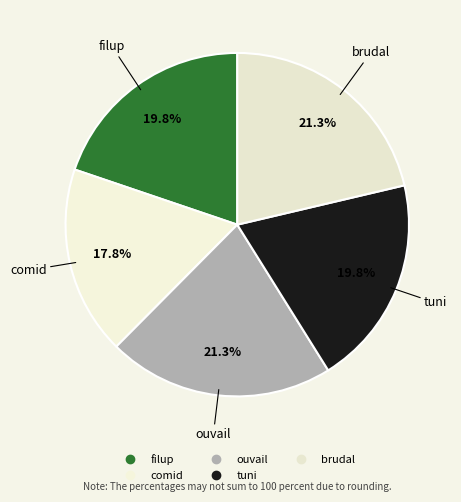

Count the number of slices in the pie.

5